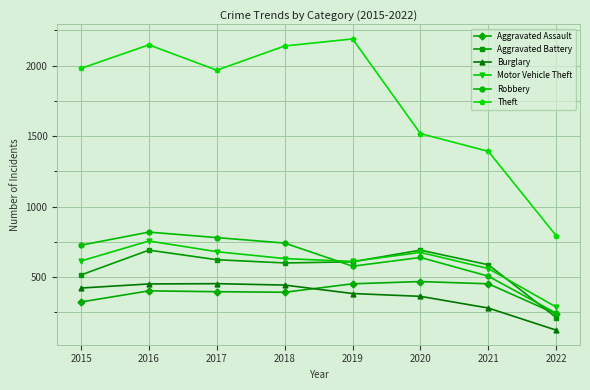

Between which two adjacent categories do Burglary and Aggravated Assault first intersect?

2018 and 2019